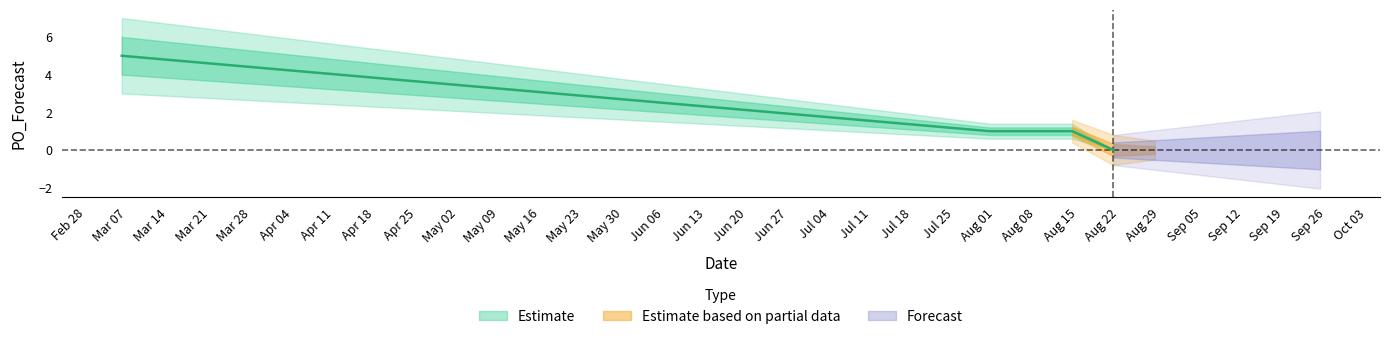

Rank the categories by value from lowest to highest.

2023-08-21, 2023-08-28, 2023-09-04, 2023-09-11, 2023-09-18, 2023-09-25, 2023-07-31, 2023-08-07, 2023-08-14, 2023-03-06